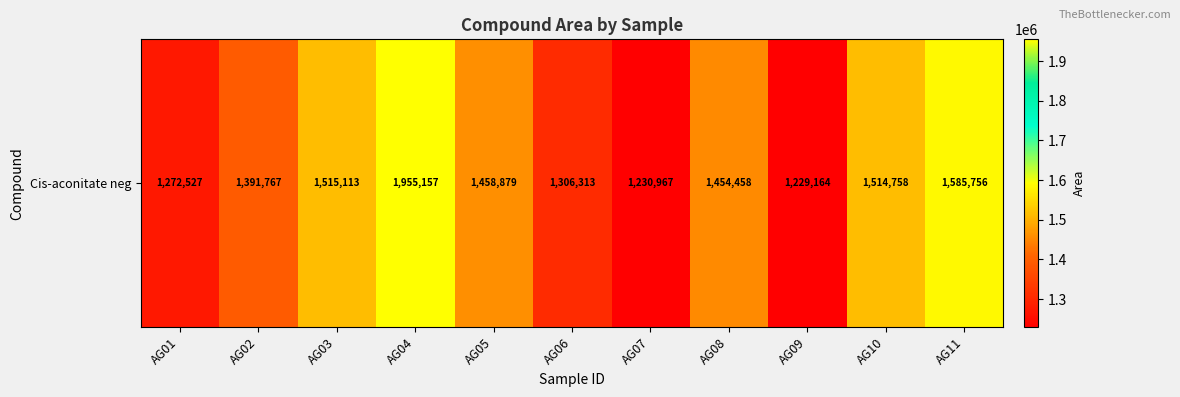

True or false: the data shows 1004209 at AG08.

False